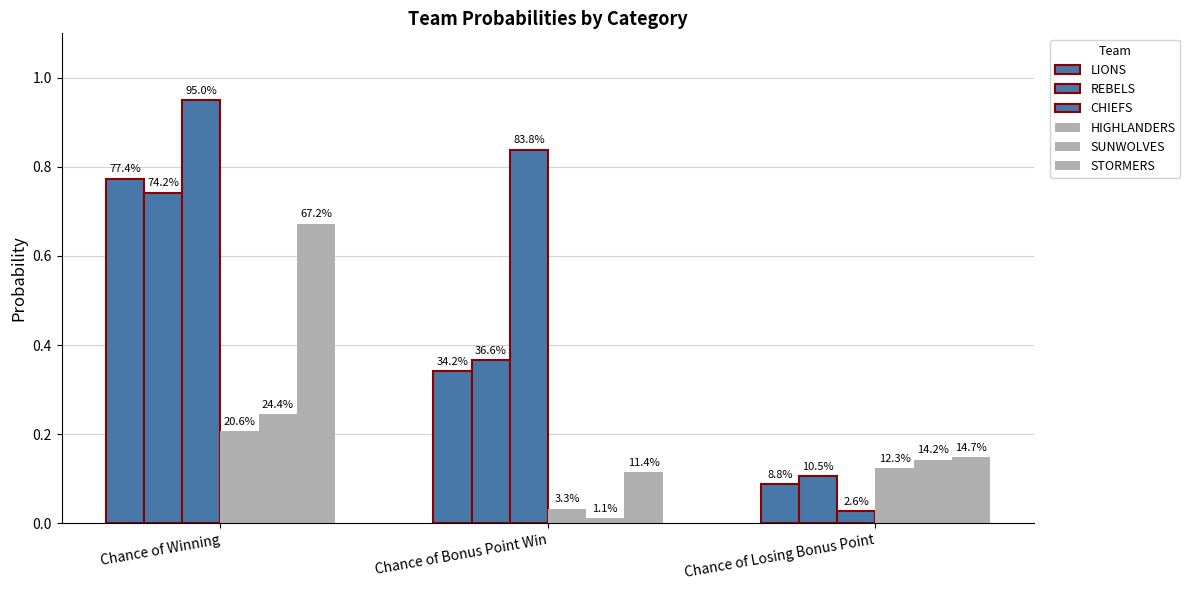

Are the bars horizontal?

No